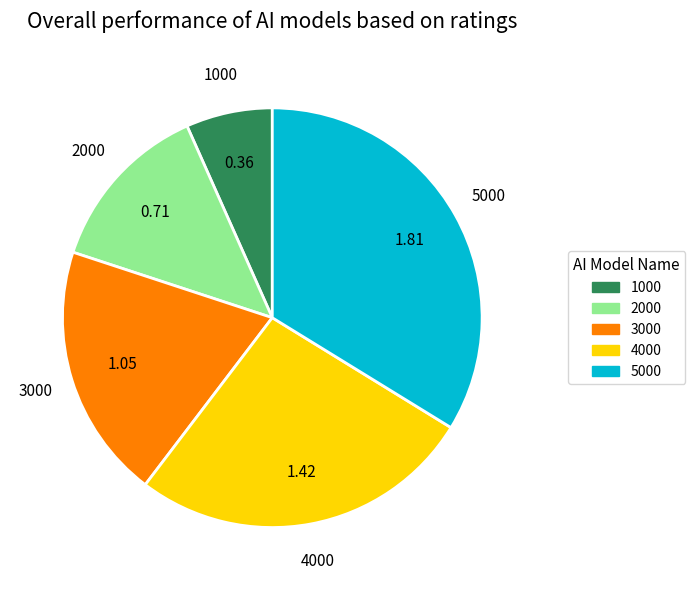

Is there a majority slice in this chart?

No